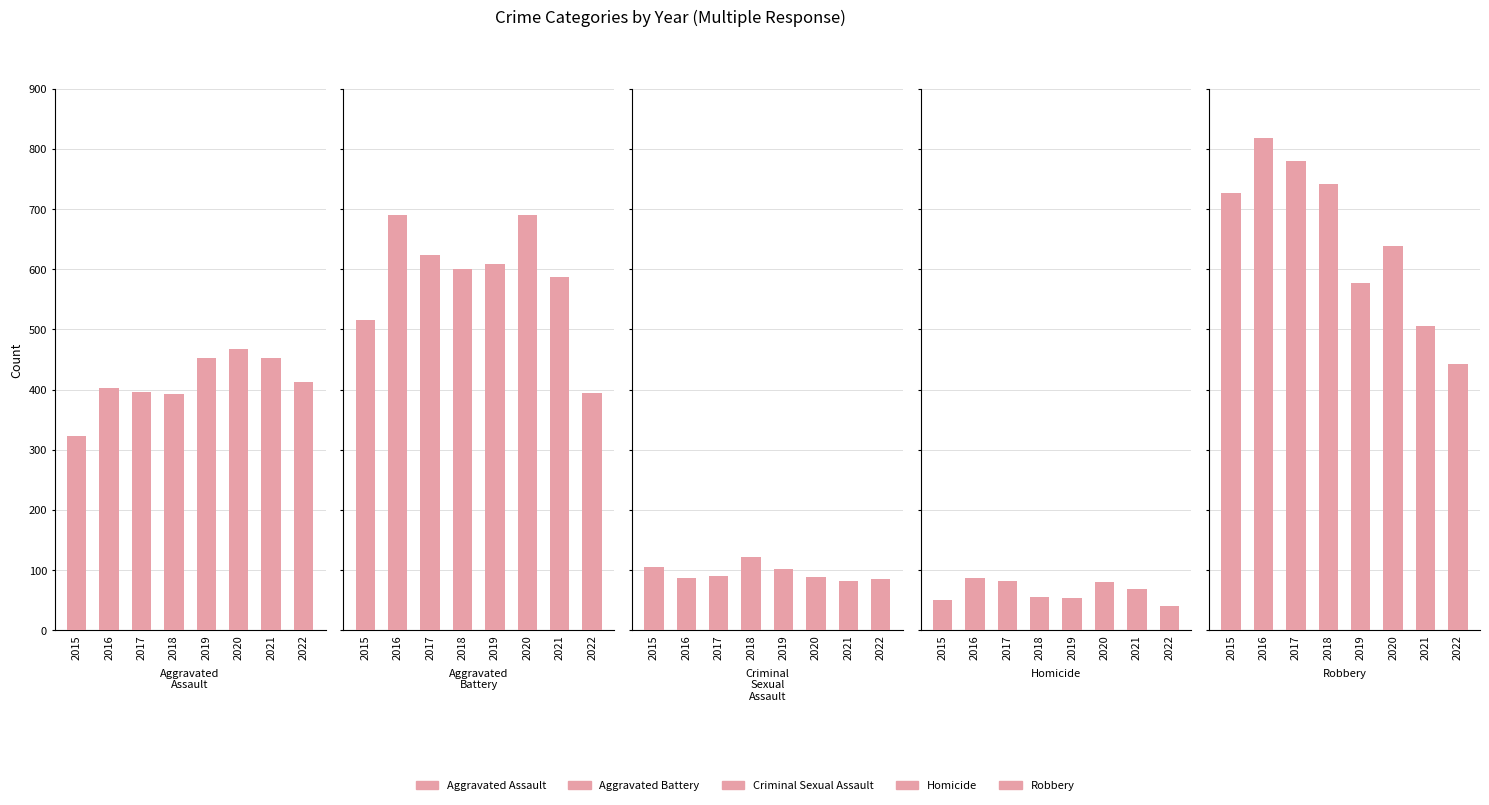

At how many categories does at least one series exceed 309?

8